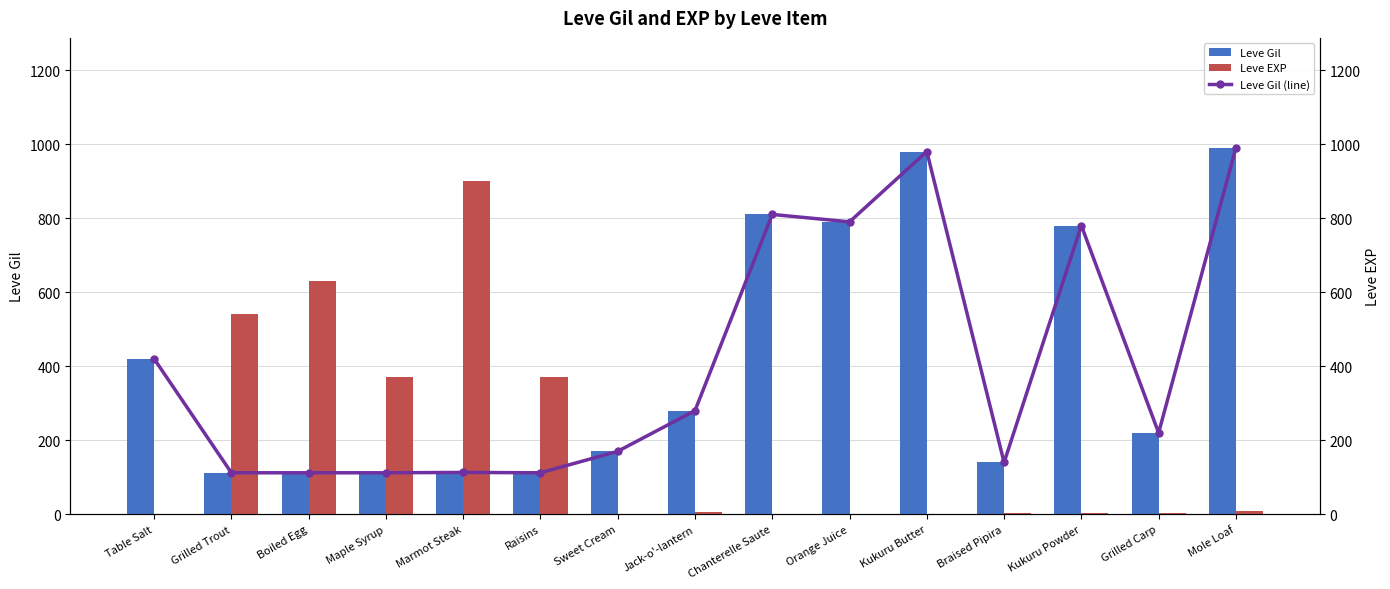

What is the difference between the second highest and second lowest values in the Leve Gil (line) series?

868